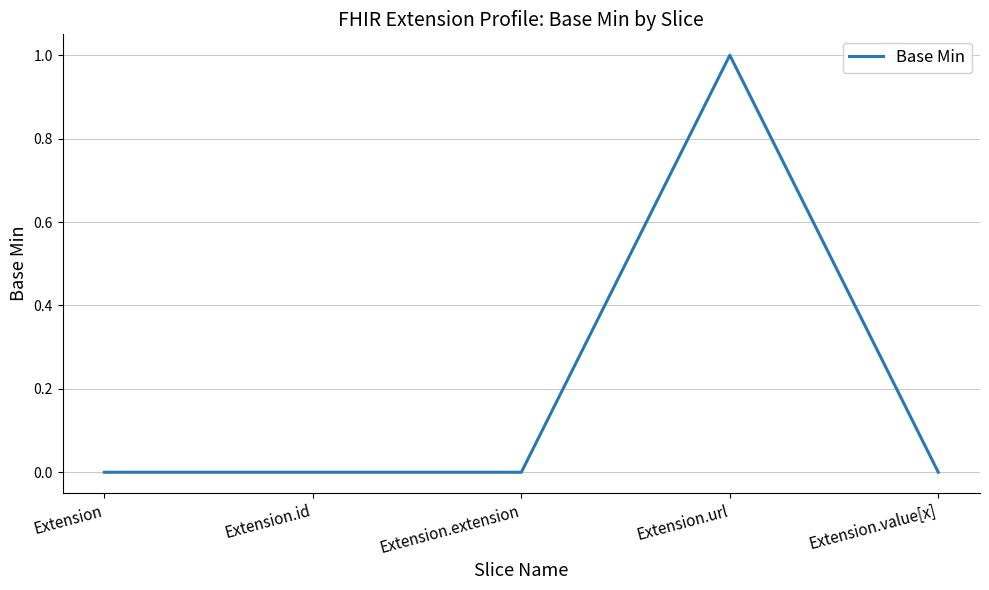

Count the values in the range 0 to 1.

5